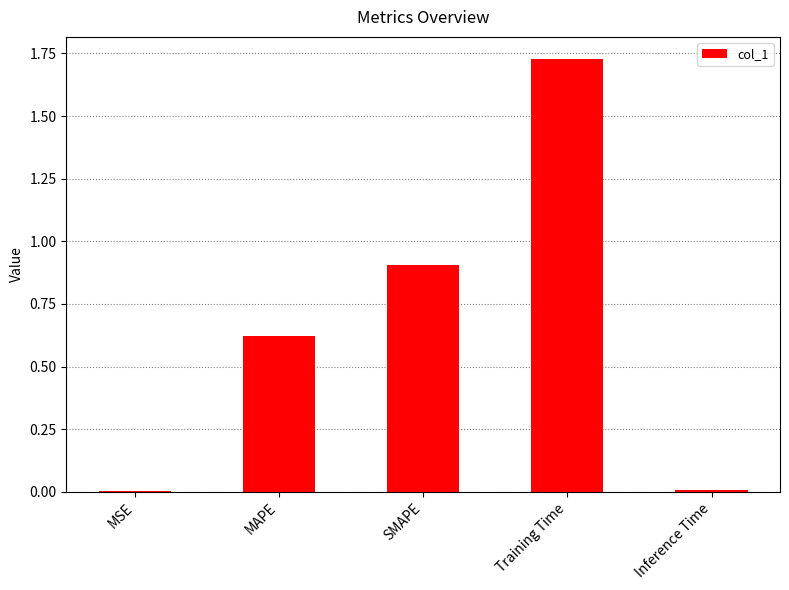

True or false: the data shows 2.8 at Training Time.

False